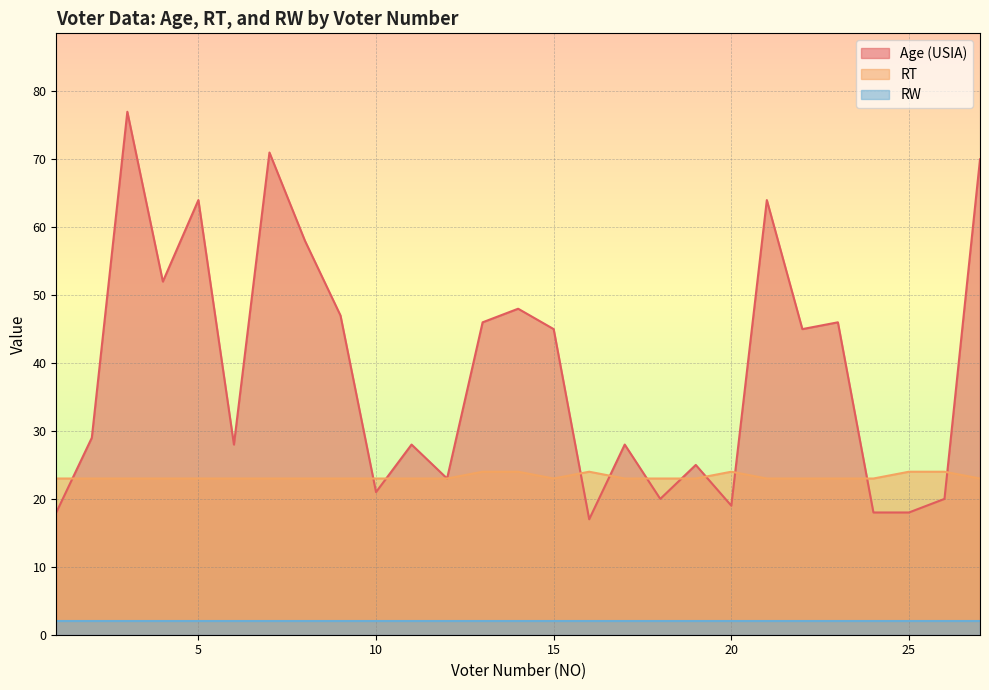

Is it true that Age (USIA) equals 28 at 17?

True